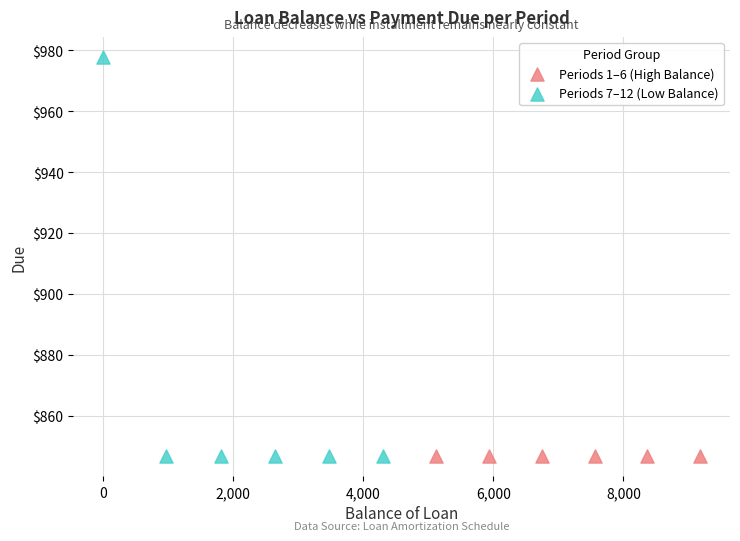

Which series contains the highest Y value?

Periods 7–12 (Low Balance)